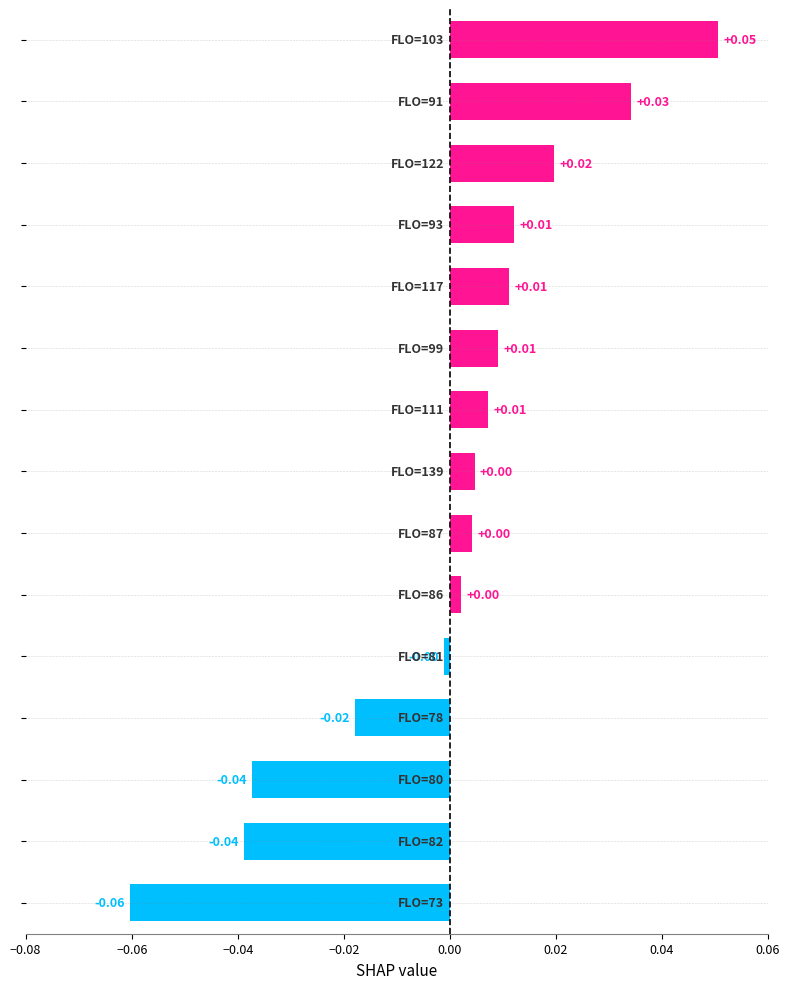

How many categories are shown in the chart?

15